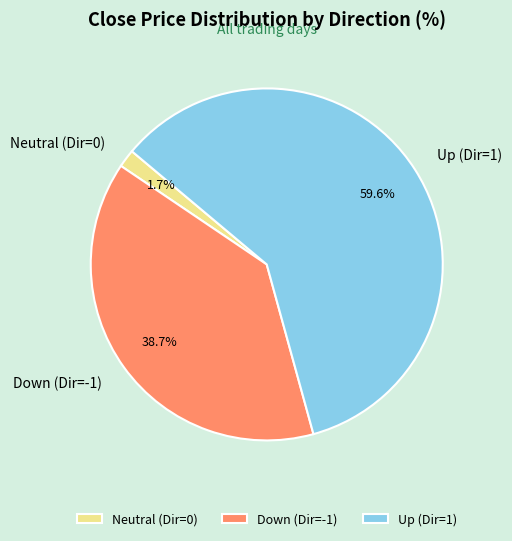

Between Down (Dir=-1) and Neutral (Dir=0), which is larger?

Down (Dir=-1)